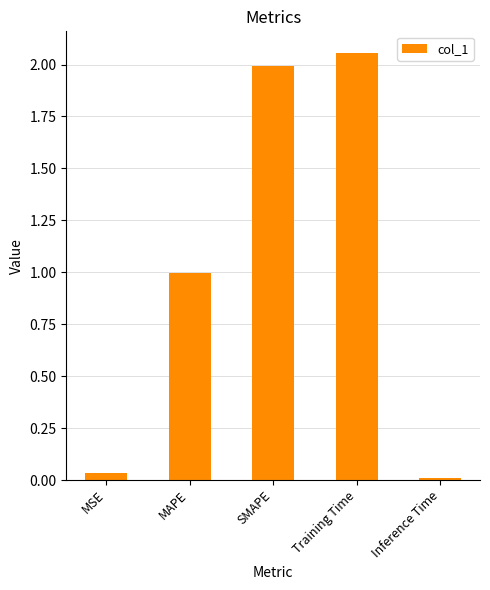

What position from the right is MAPE?

4